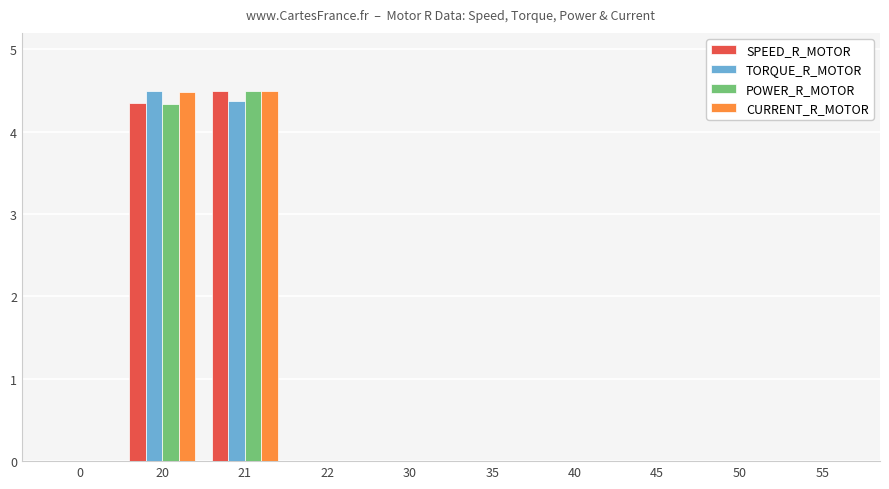

Is it true that SPEED_R_MOTOR equals 0.0 at 22?

True